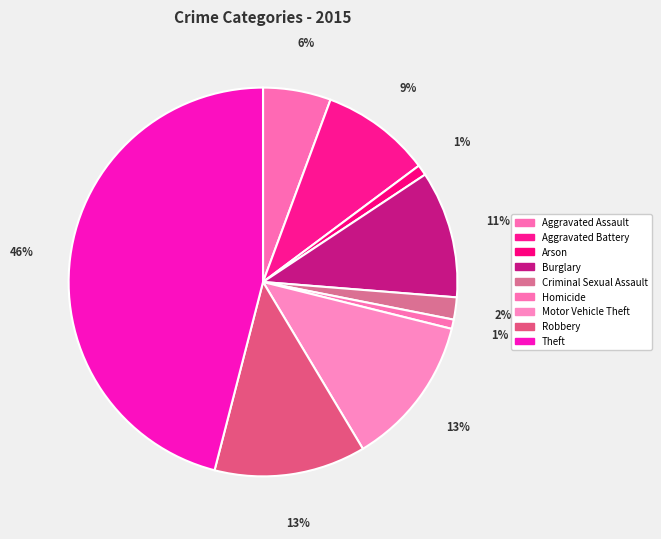

What is the largest slice in the pie chart?

Theft